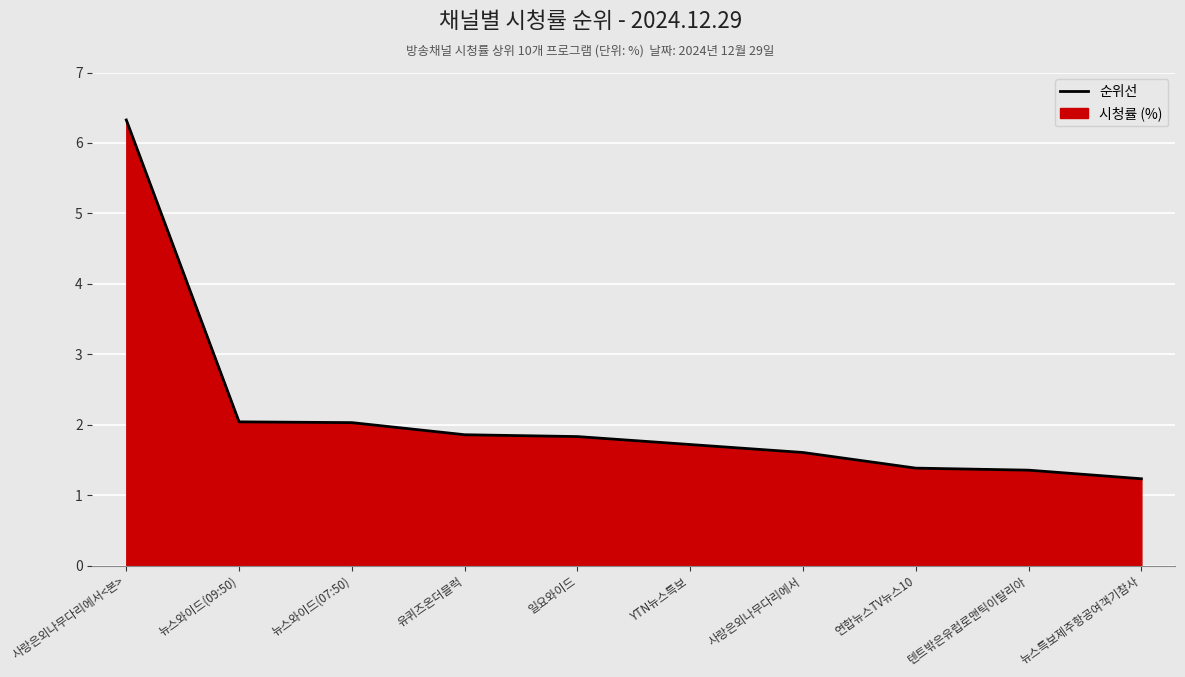

List the labels in order of value, smallest first.

뉴스특보제주항공여객기참사, 텐트밖은유럽로맨틱이탈리아, 연합뉴스TV뉴스10, 사랑은외나무다리에서, YTN뉴스특보, 일요와이드, 유퀴즈온더블럭, 뉴스와이드(07:50), 뉴스와이드(09:50), 사랑은외나무다리에서<본>